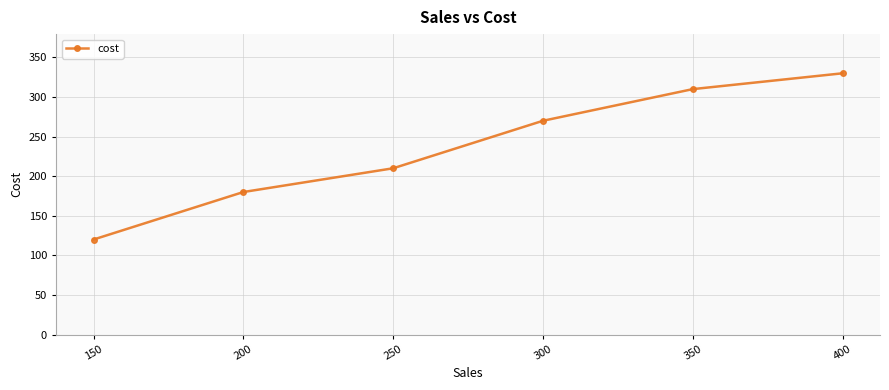

What is the difference between the maximum and minimum values?

210